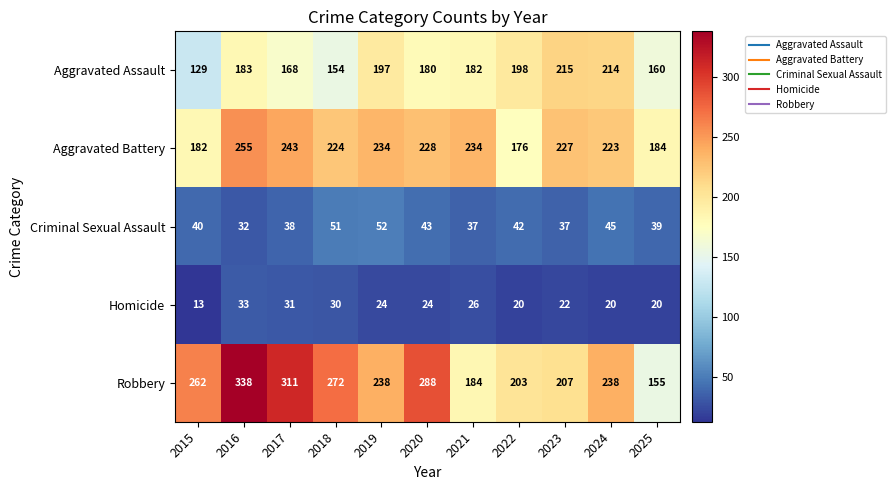

What is the minimum value shown in the chart?

13